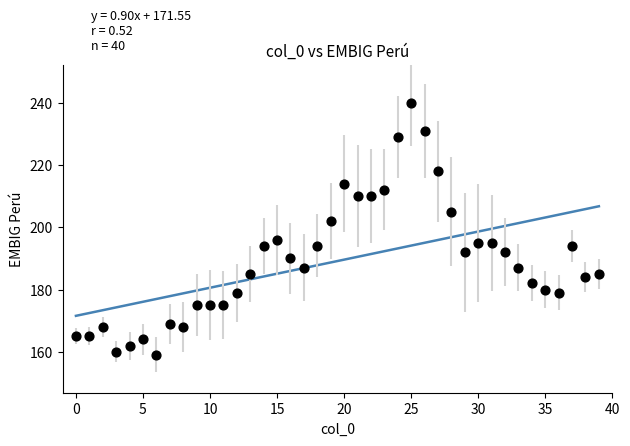

What is the range of Y values (max minus min)?

81